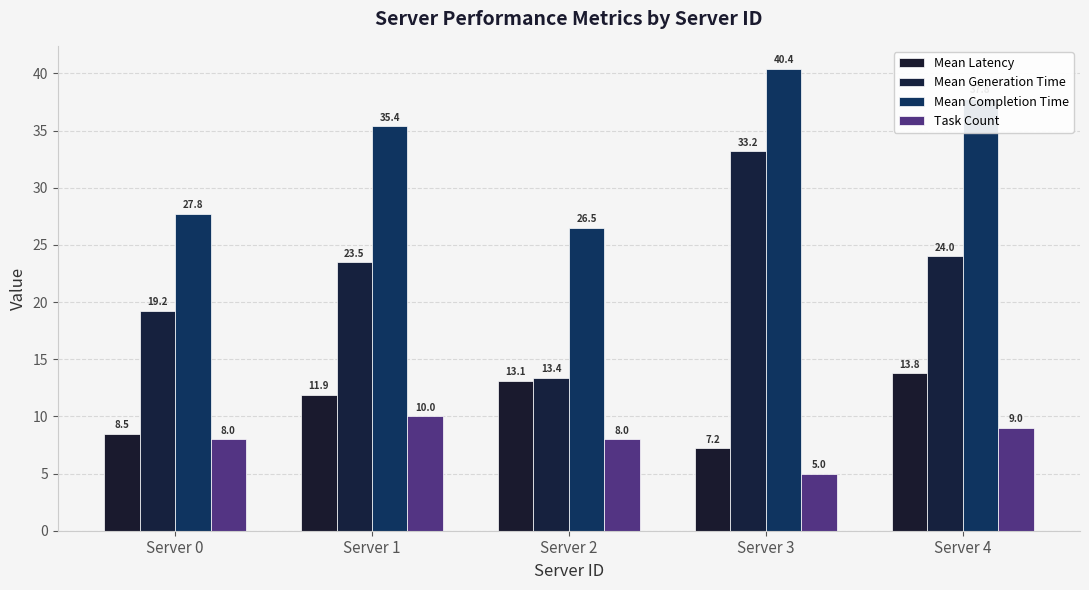

How many bars are there in total?

20